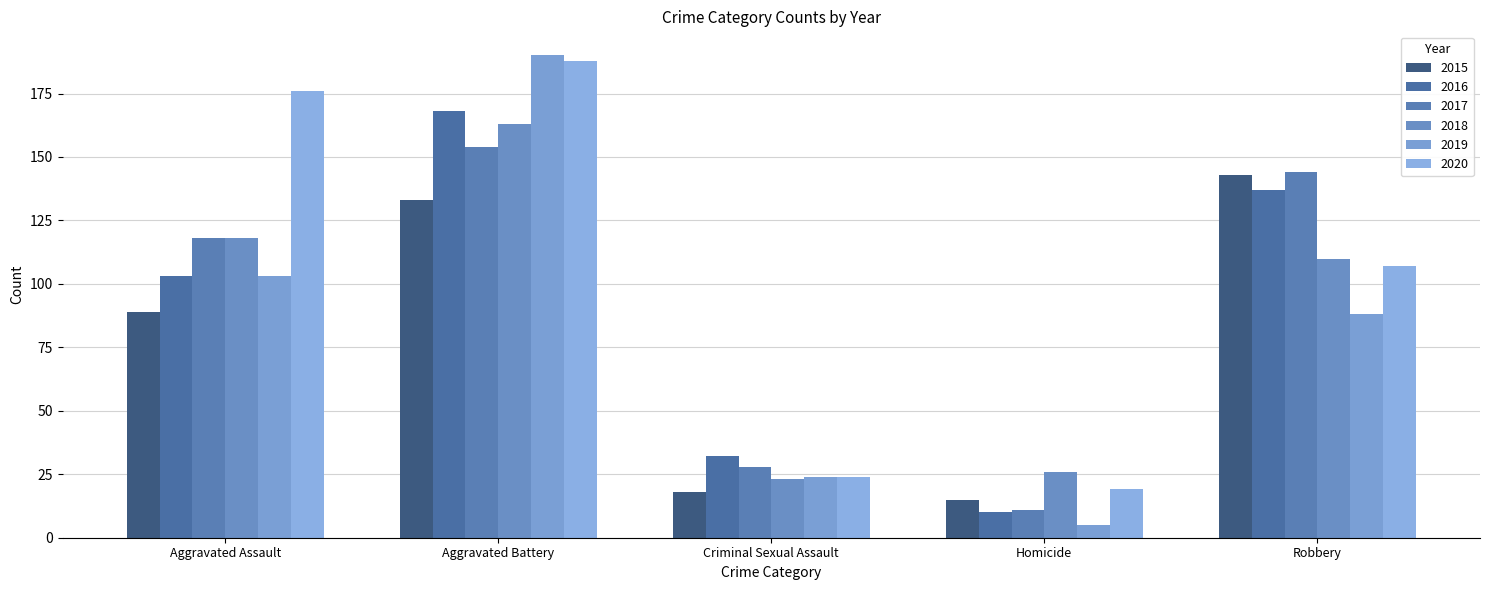

The 2015 series shows 32 at Aggravated Assault. True or false?

False